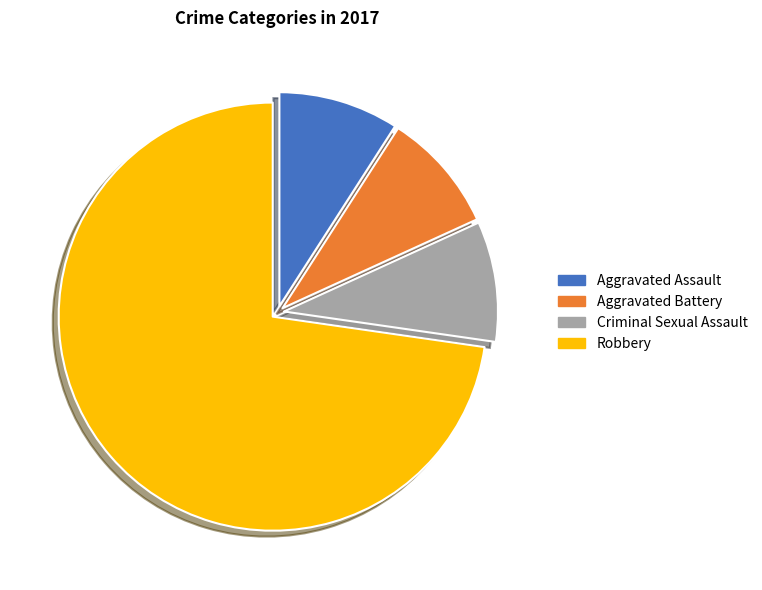

Which slice is the largest?

Robbery